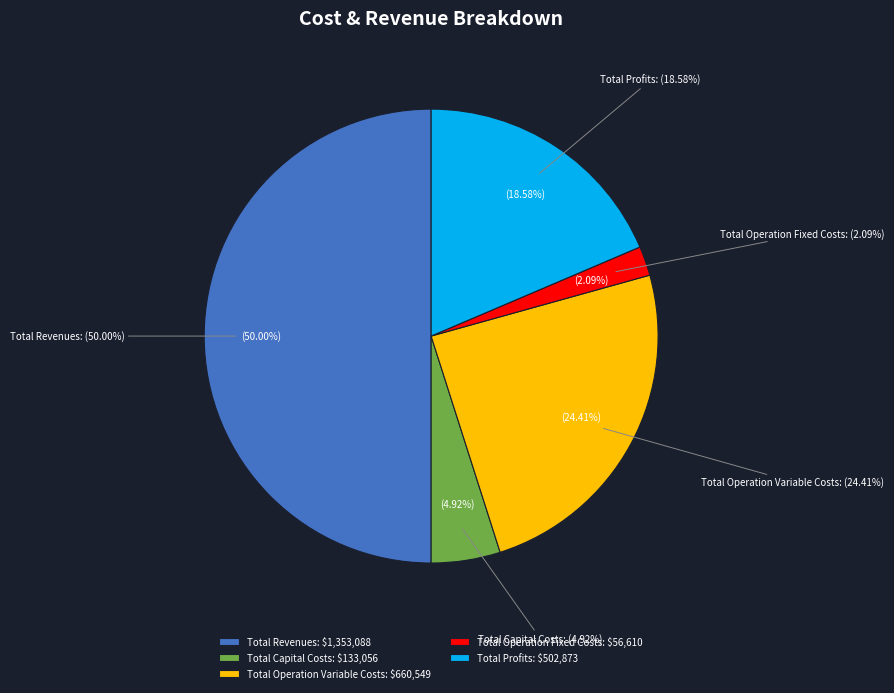

Which category has the smallest portion of the pie?

Total Operation Fixed Costs